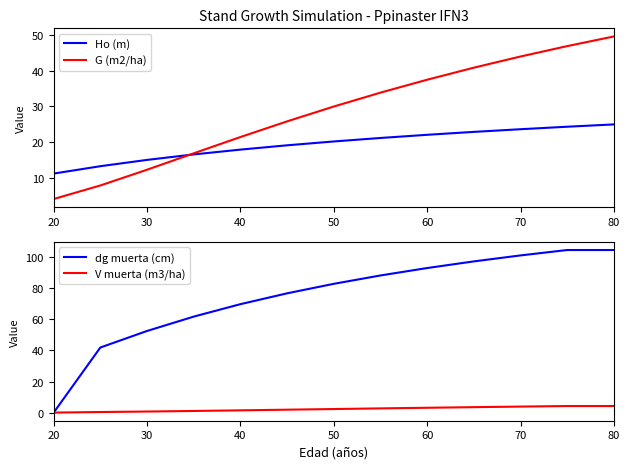

Which series has the widest spread of values?

dg muerta (cm)